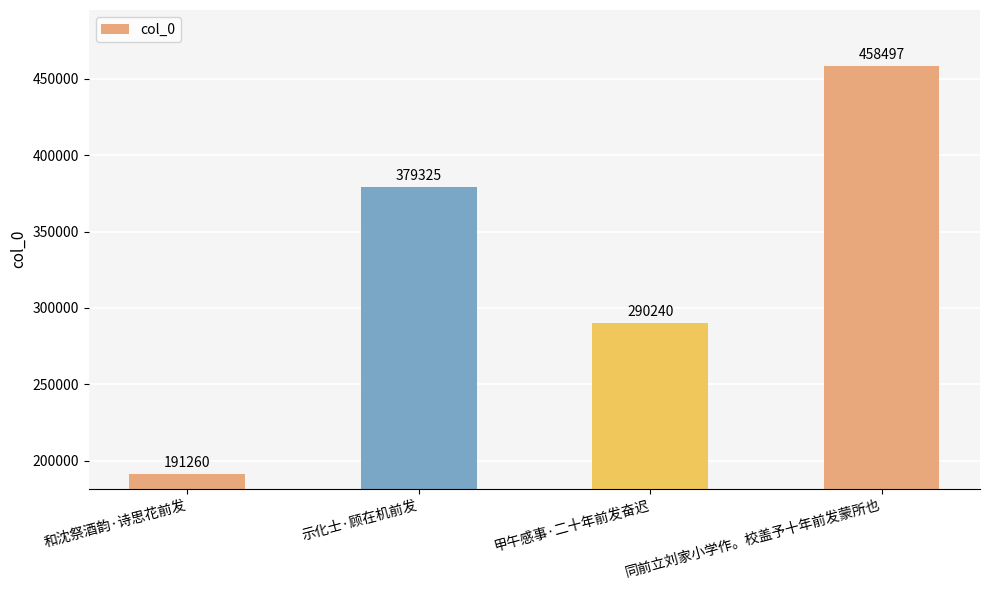

How many values are below 379325?

2